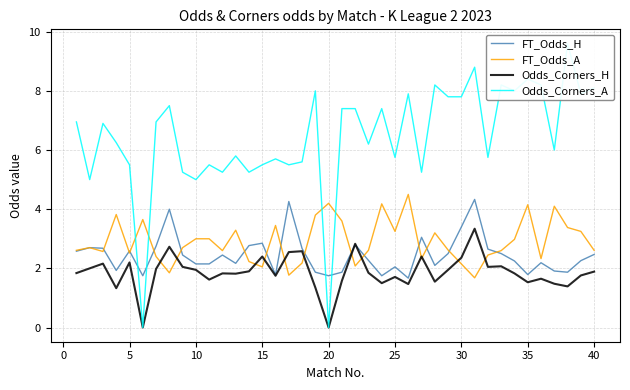

Read the Odds_Corners_H value at 35.

1.5